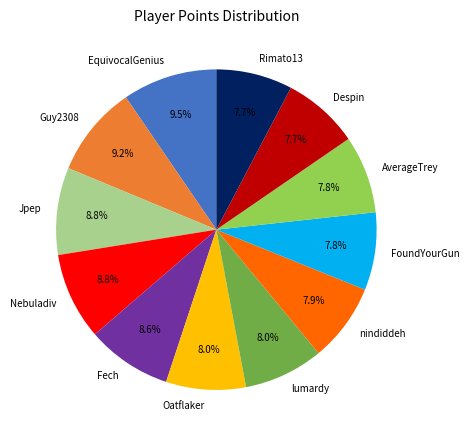

True or false: Rimato13 accounts for 8% of the total.

True